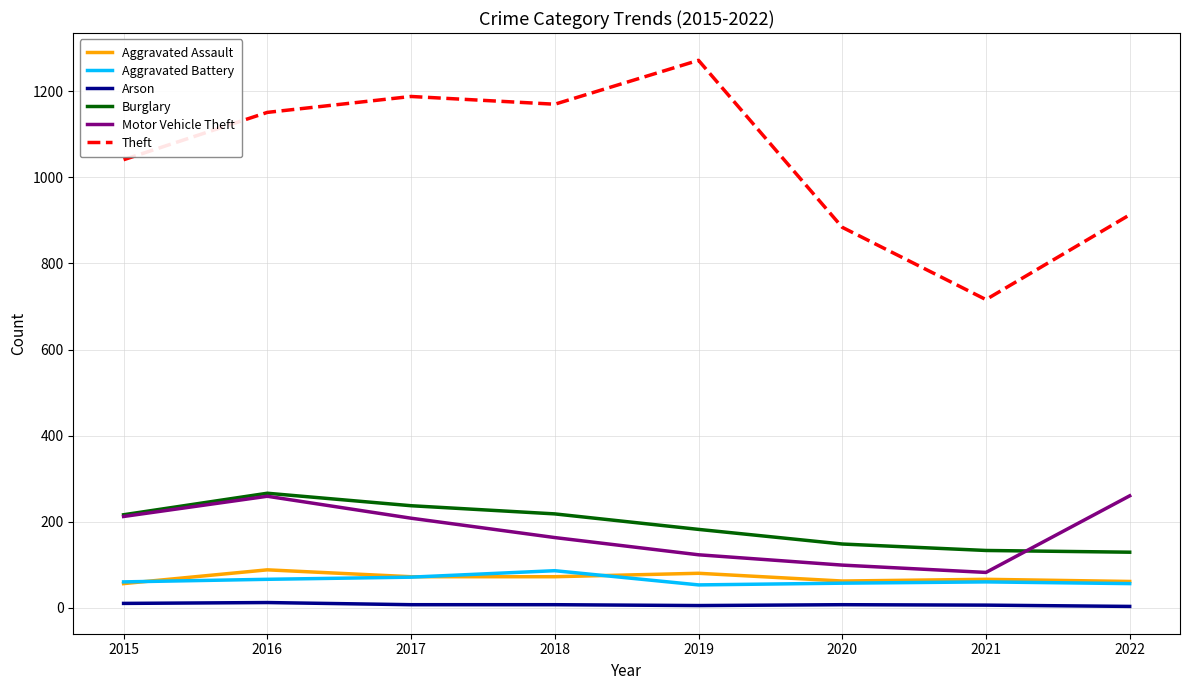

Where is Theft nearest to the value 994?

2015